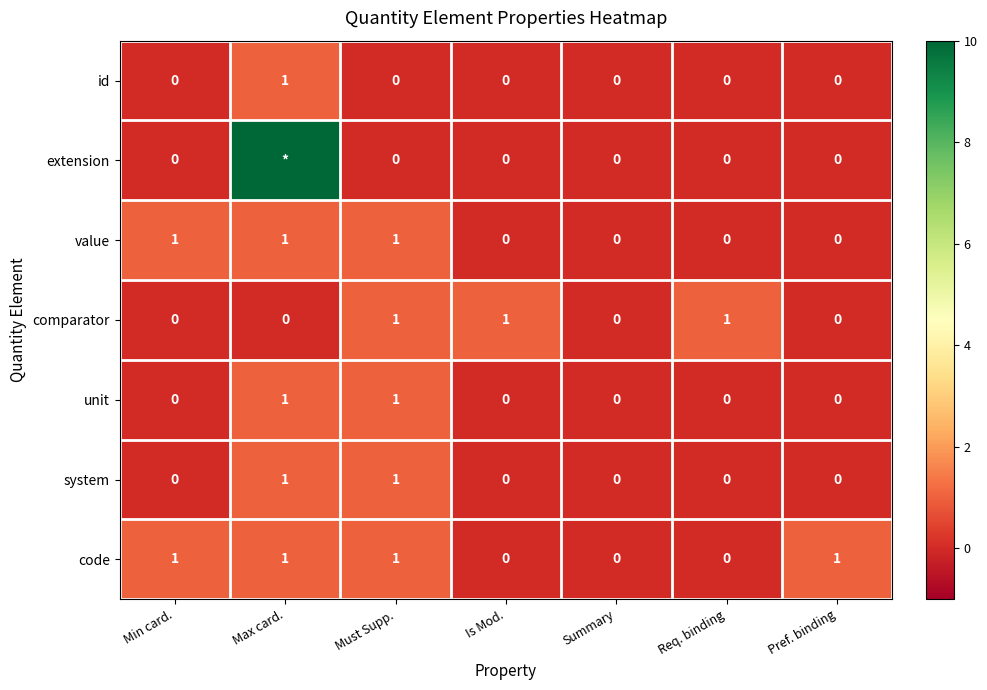

Is the value of comparator at Req. binding greater than the value of code at Summary?

Yes